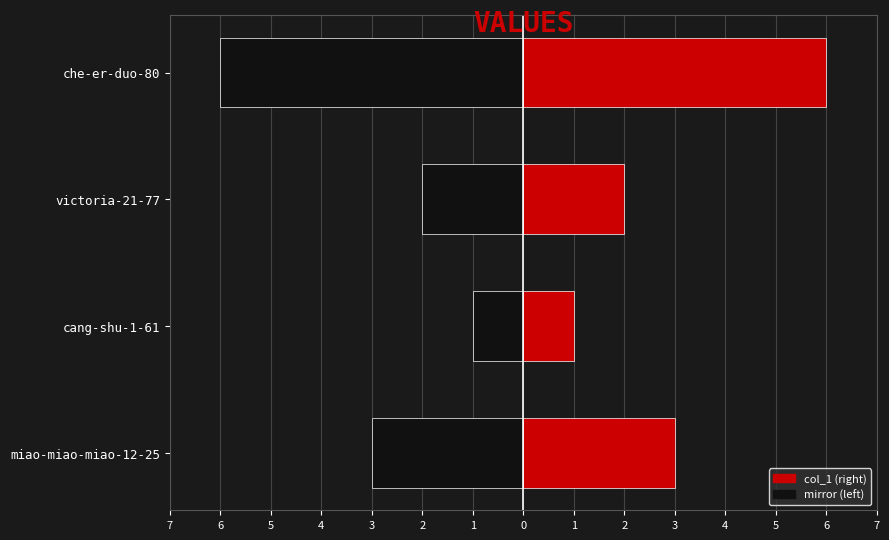

Reading left to right, what are all the values shown in this chart?

3	1	2	6